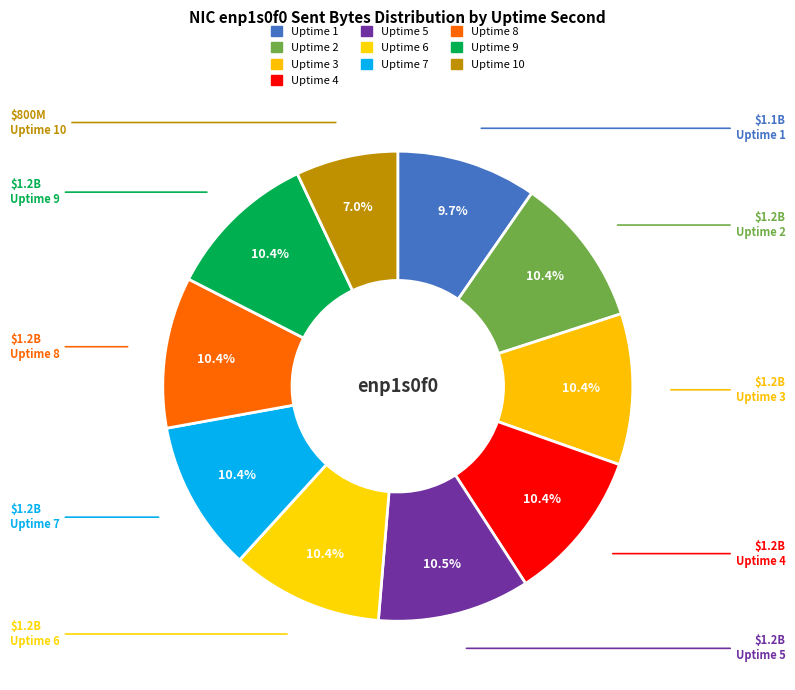

Is there any slice that represents more than half of the pie?

No